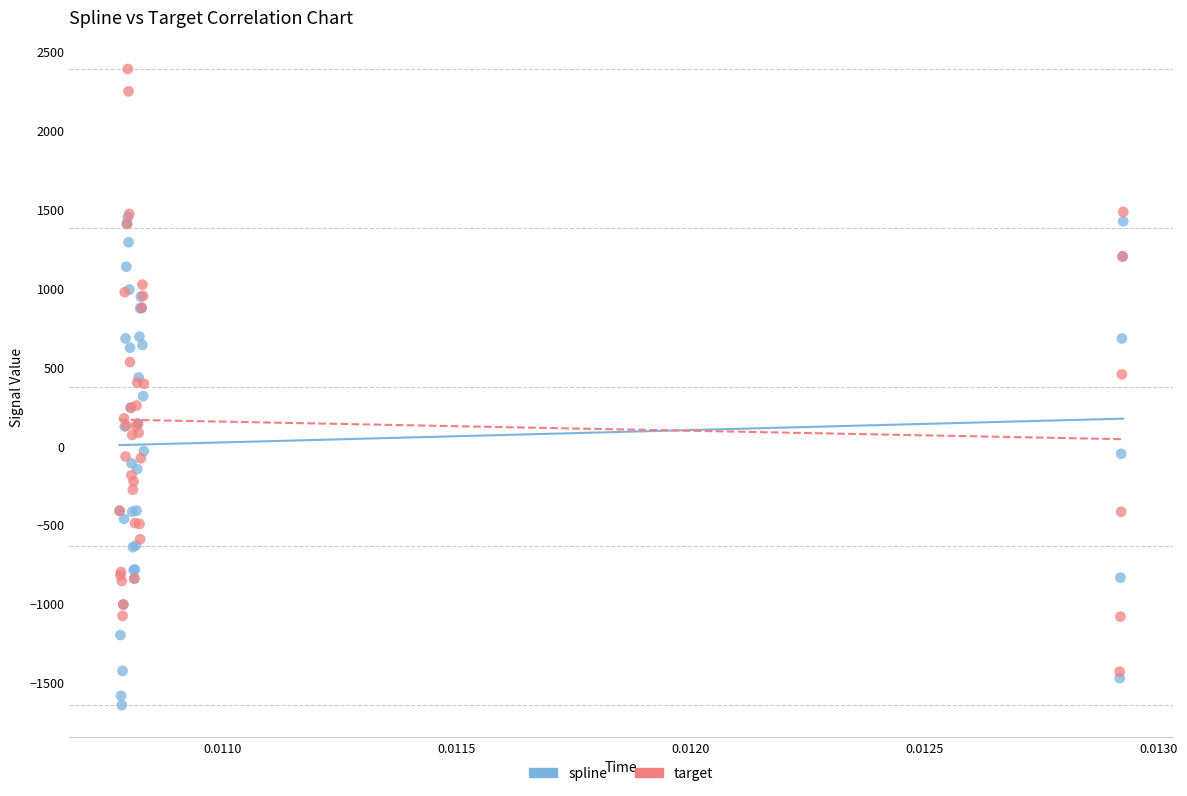

Which series has the widest spread of Y values?

target